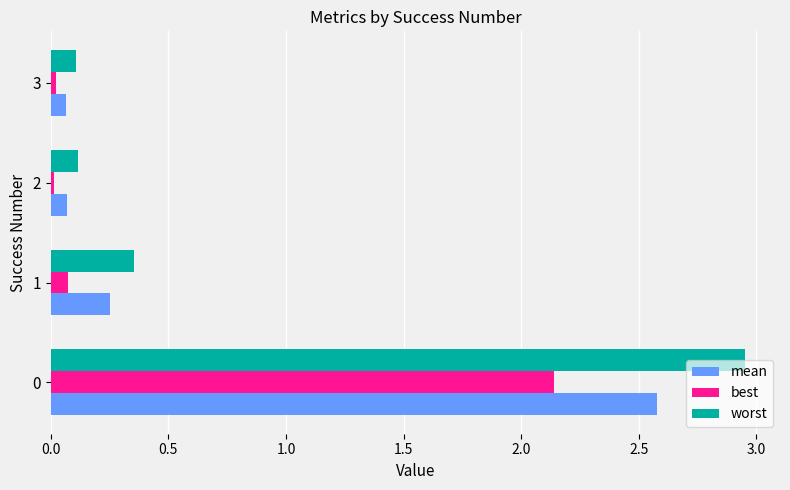

What is the average value of the worst series?

0.9